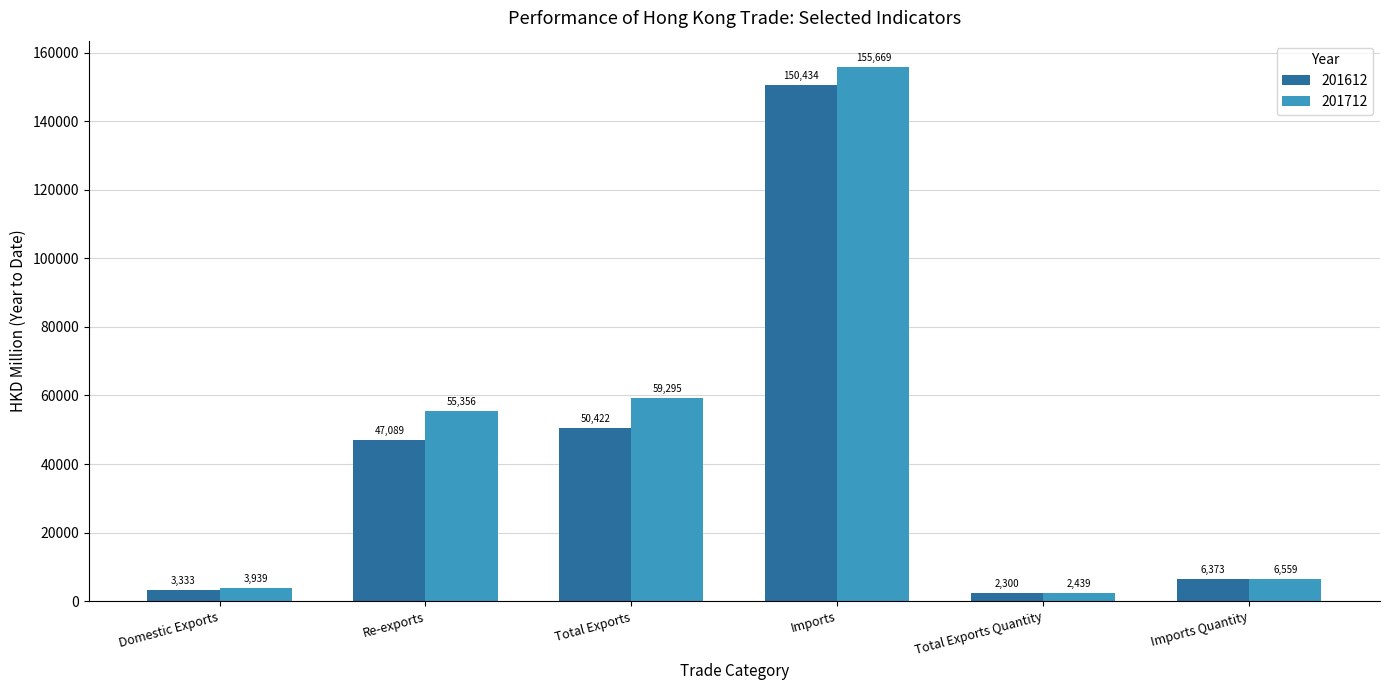

At which label does 201712 reach its peak?

Imports